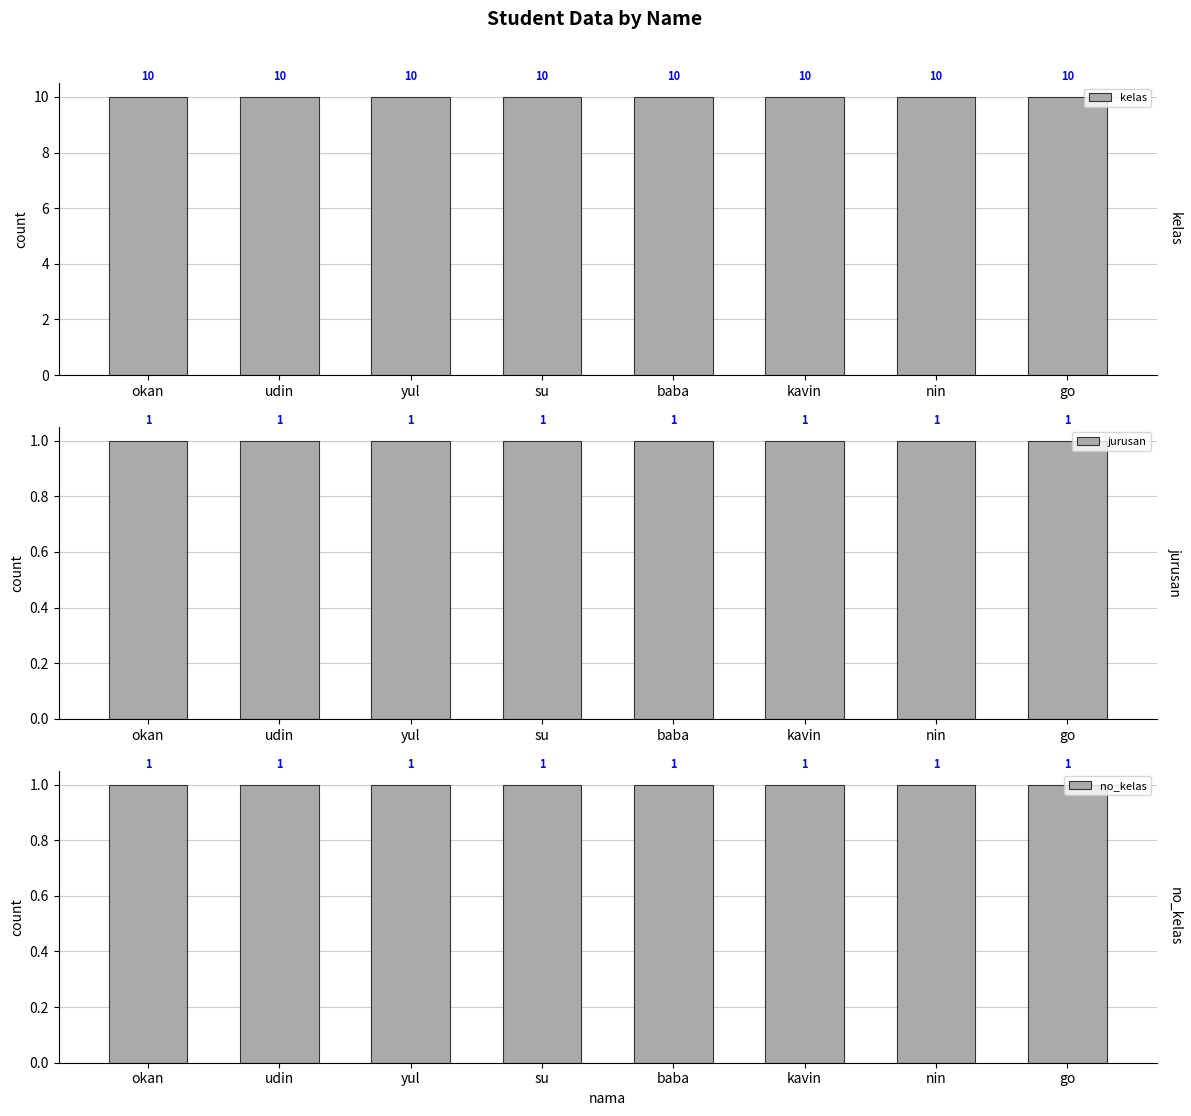

What is the average value of the kelas series?

10